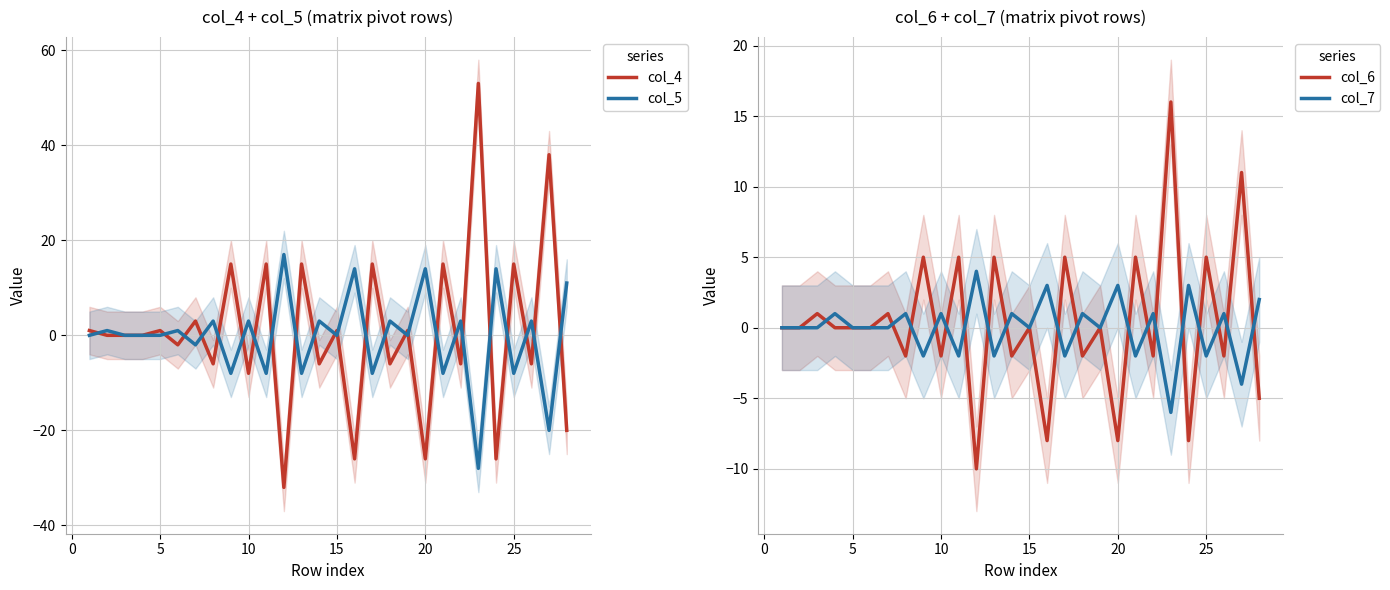

True or false: col_4 has a value of 1 at 5.

True